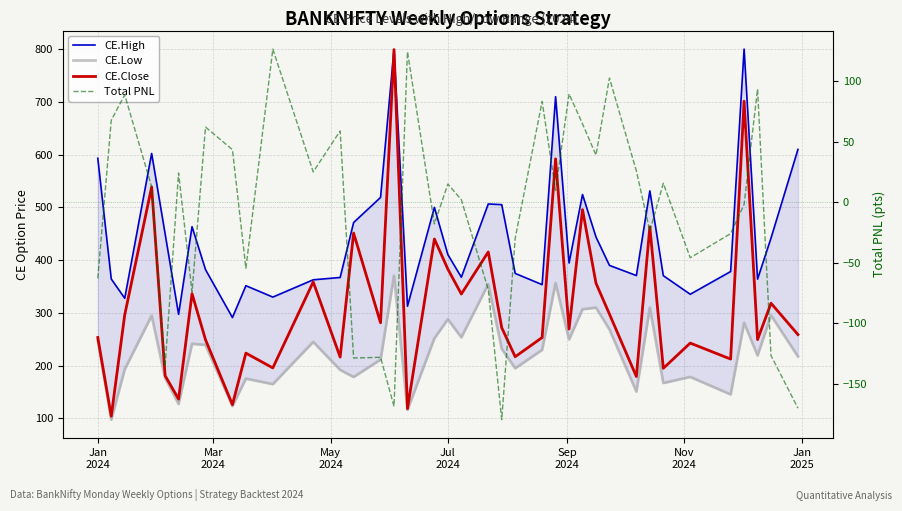

True or false: CE.High has a value of 174.5 at 8.

False